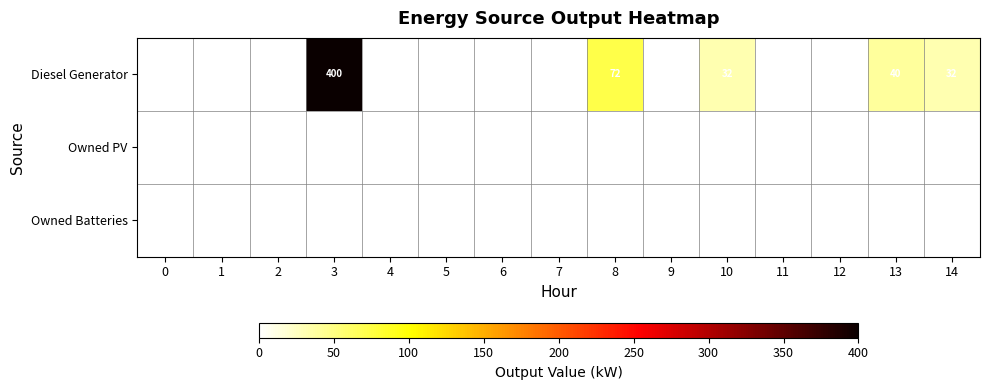

Reading right to left, list all the values displayed in this chart.

row_0: 32.0	40.0	0.0	0.0	32.0	0.0	72.0	0.0	0.0	0.0	0.0	400.0	0.0	0.0	0.0
row_1: 0.0	0.0	0.0	0.0	0.0	0.0	0.0	0.0	0.0	0.0	0.0	0.0	0.0	0.0	0.0
row_2: 0.0	0.0	0.0	0.0	0.0	0.0	0.0	0.0	0.0	0.0	0.0	0.0	0.0	0.0	0.0